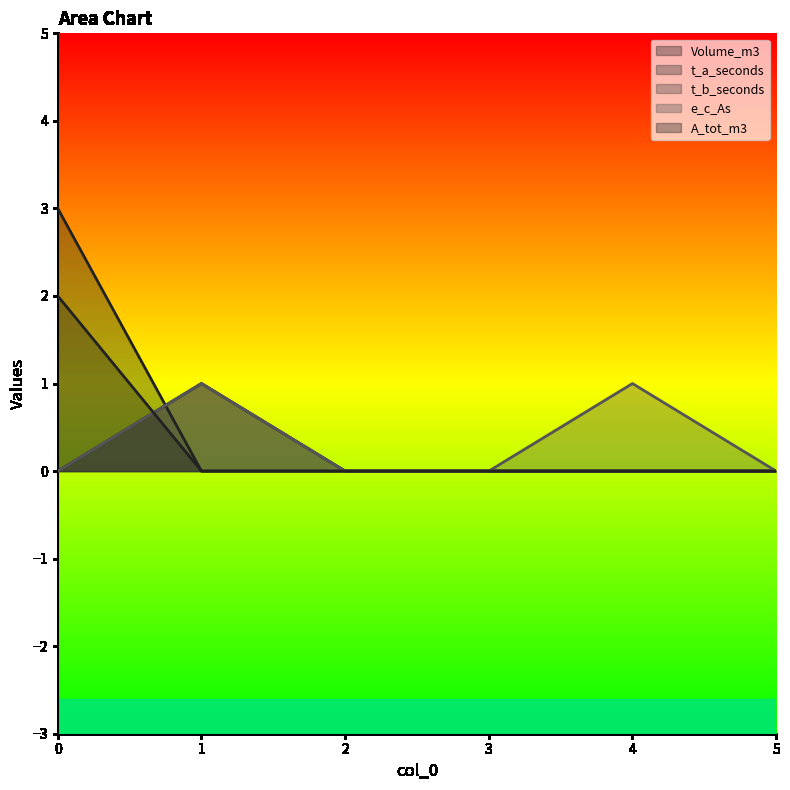

How many categories are shown in the chart?

6